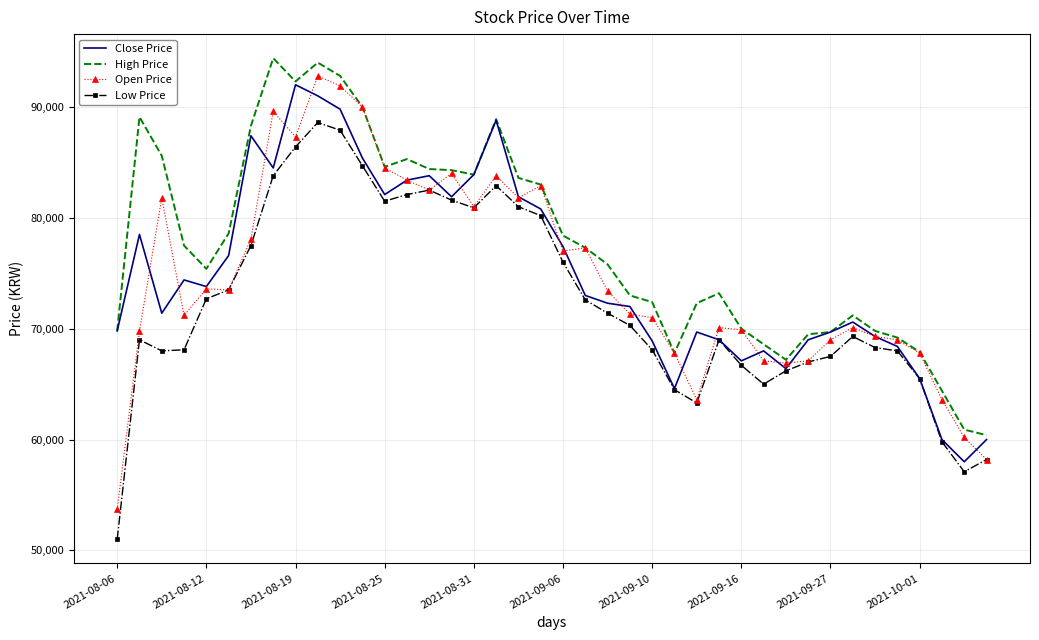

What is the highest value of the Close Price series?

92000